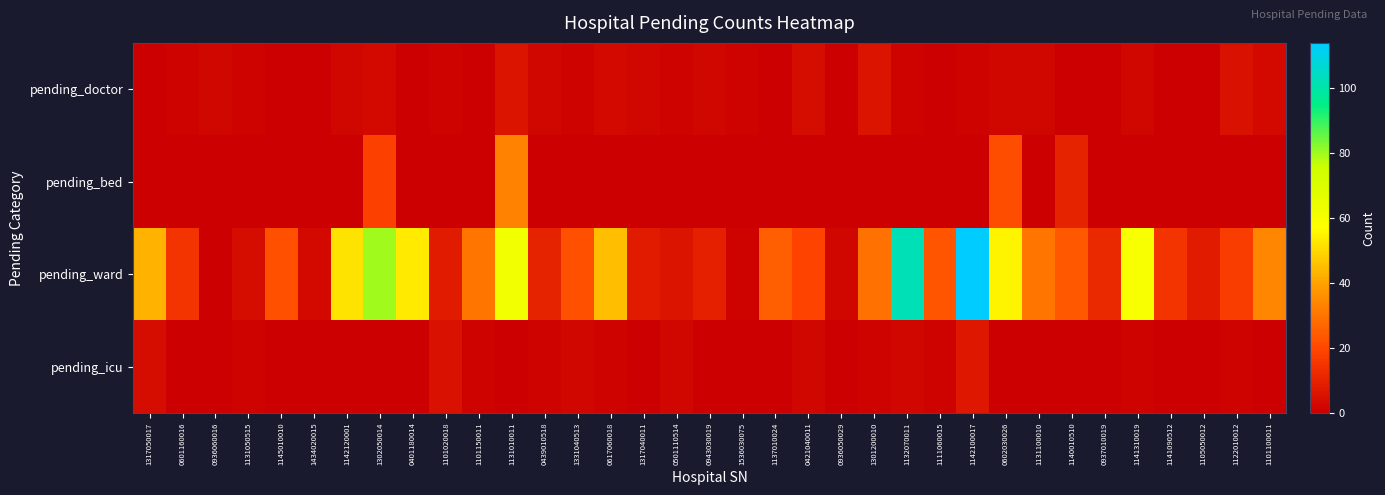

At how many categories does at least one series exceed 14?

23